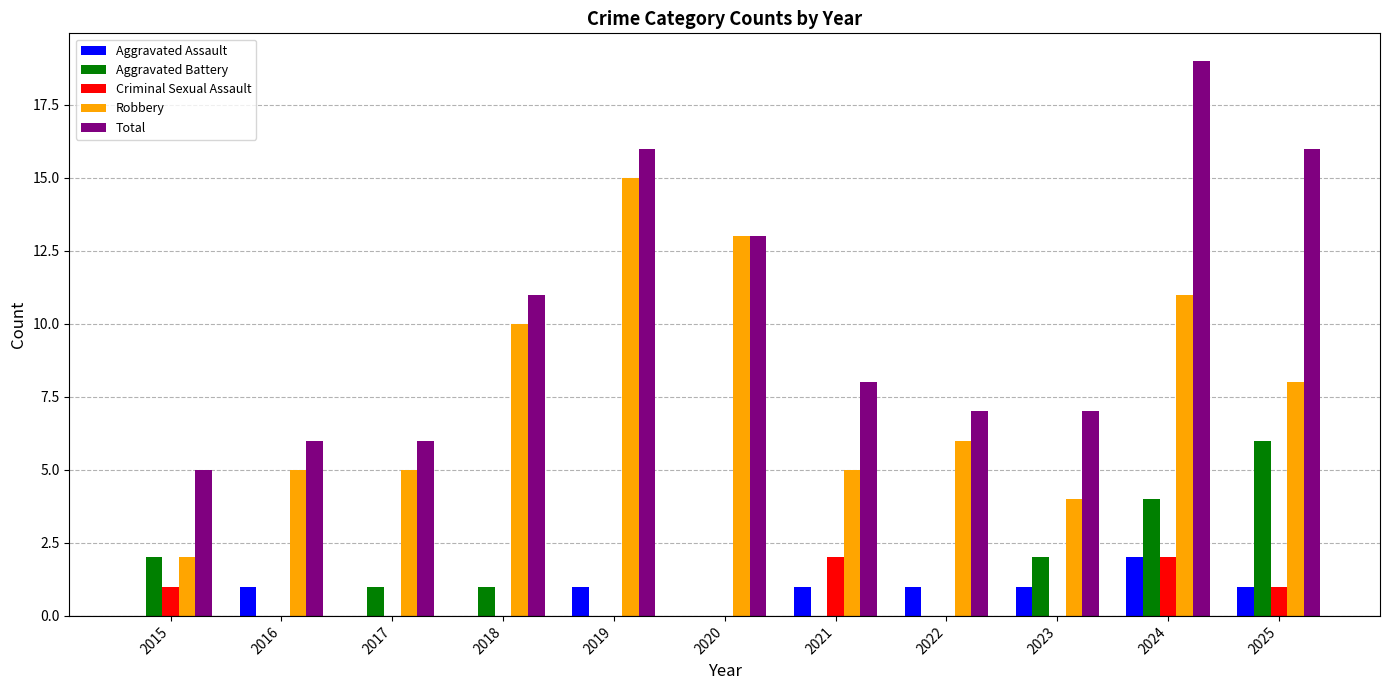

Reading left to right, list all the values displayed in this chart.

Aggravated Assault: 0	1	0	0	1	0	1	1	1	2	1
Aggravated Battery: 2	0	1	1	0	0	0	0	2	4	6
Criminal Sexual Assault: 1	0	0	0	0	0	2	0	0	2	1
Robbery: 2	5	5	10	15	13	5	6	4	11	8
Total: 5	6	6	11	16	13	8	7	7	19	16